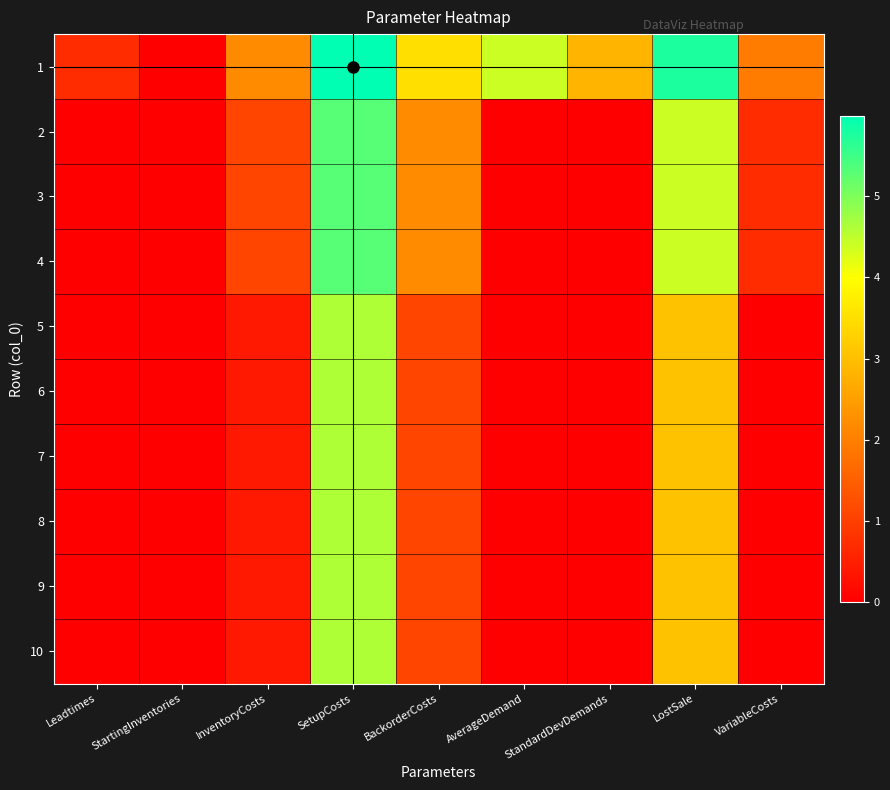

Between LostSale and Leadtimes, which is larger?

LostSale